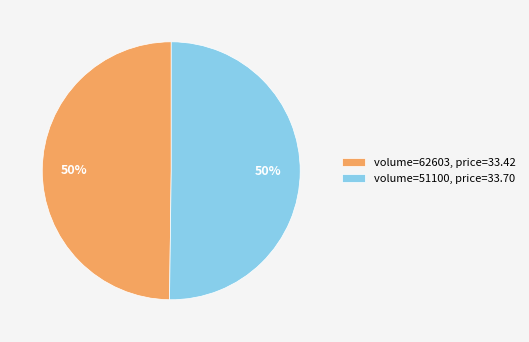

How many slices are in this pie chart?

2